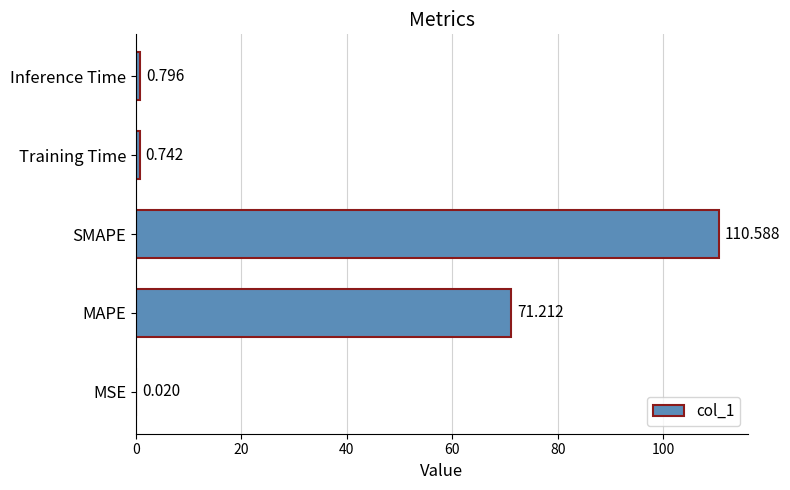

What is the greatest value displayed?

110.6